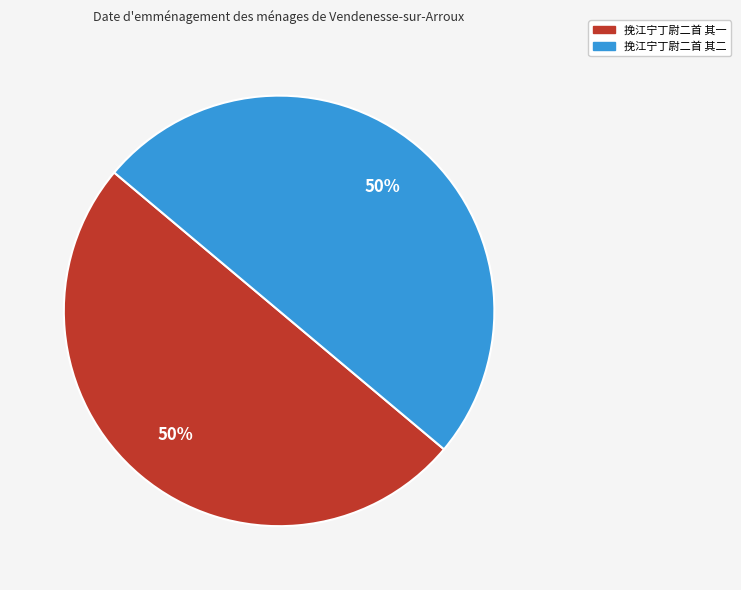

Is it true that 挽江宁丁尉二首 其一 is 50% of the pie?

True